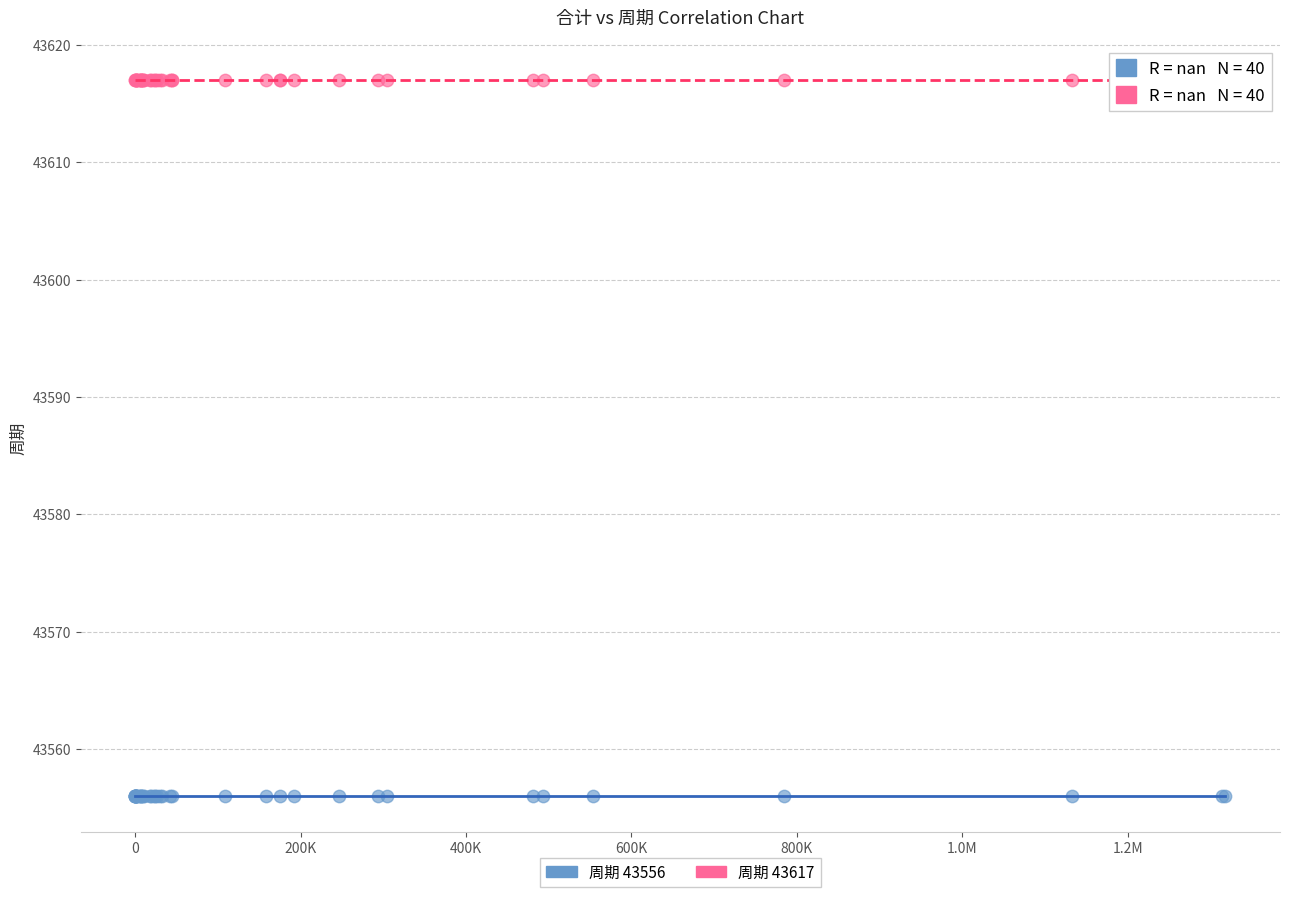

Which series contains the lowest Y value?

周期 43556